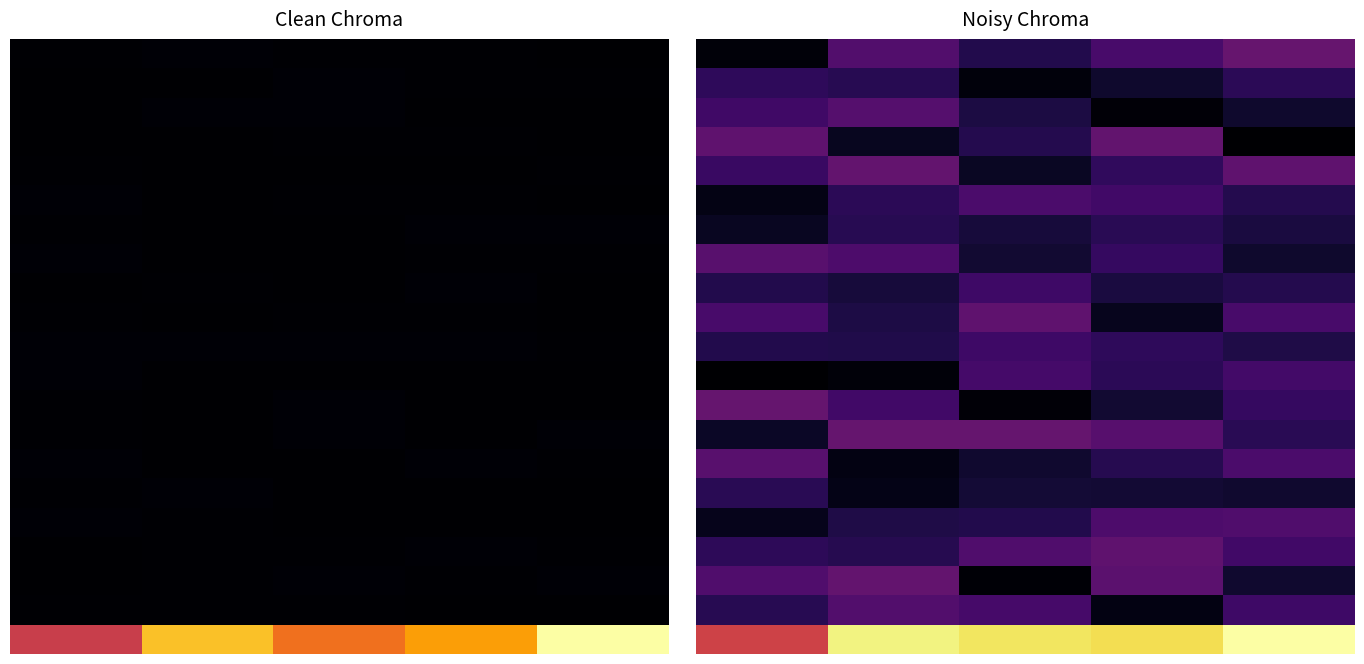

What is the maximum value shown in the chart?

1.0